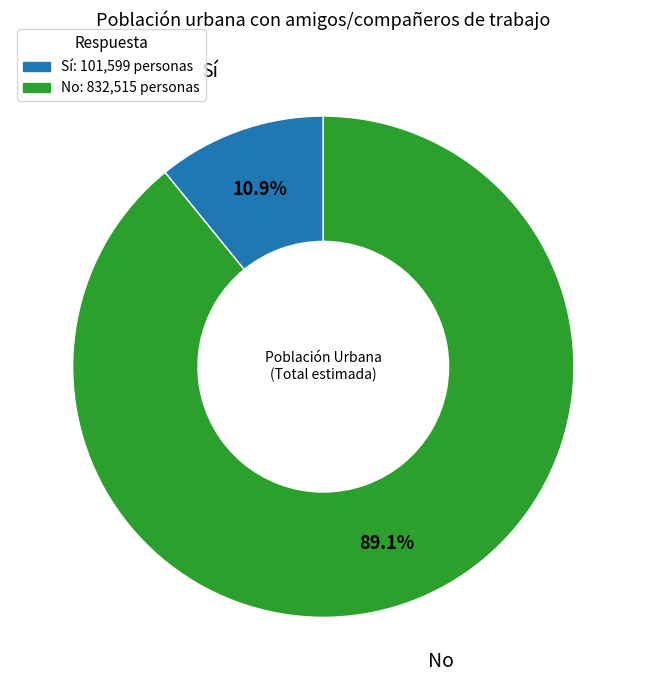

Rank the categories by value from highest to lowest.

No, Sí